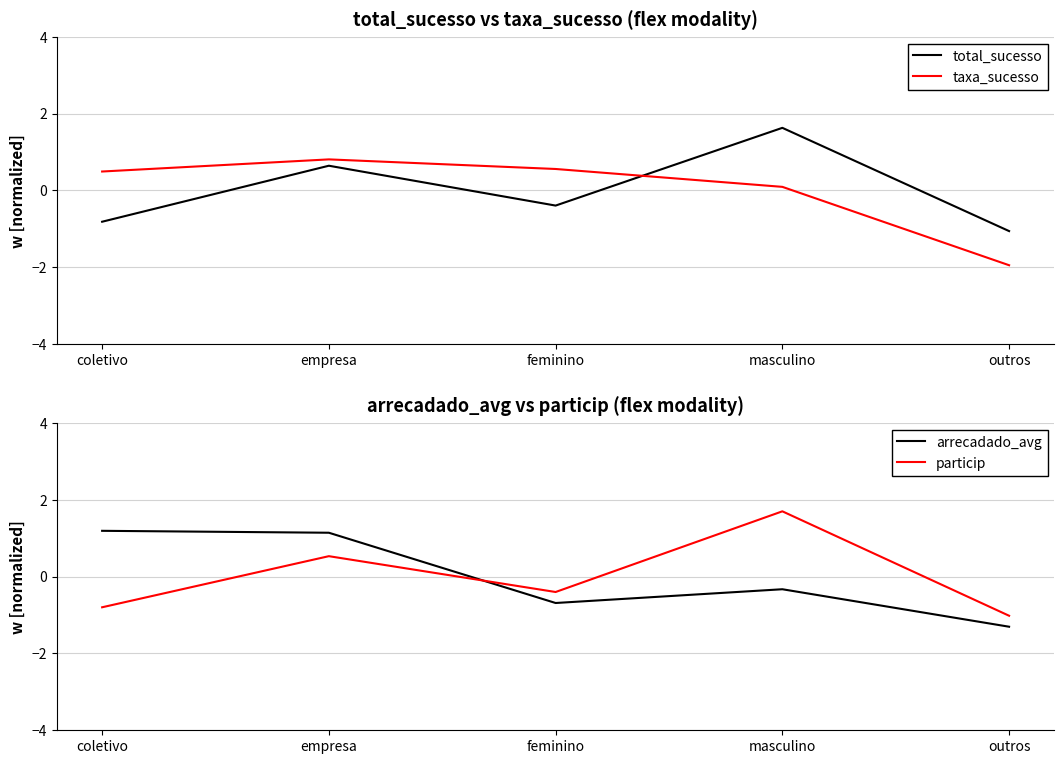

How many positive values does the total_sucesso series have?

2